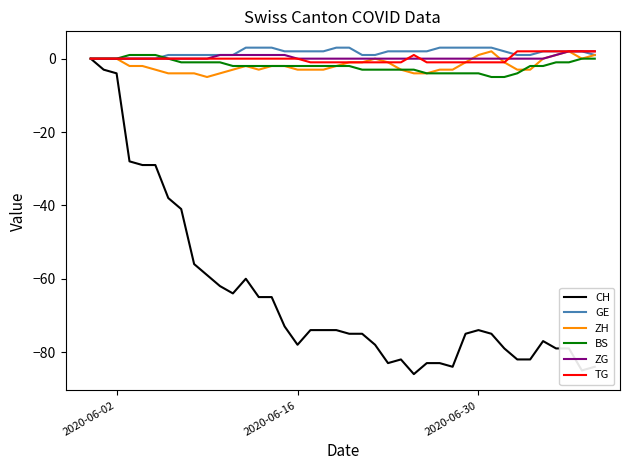

Which series has the widest spread of values?

CH